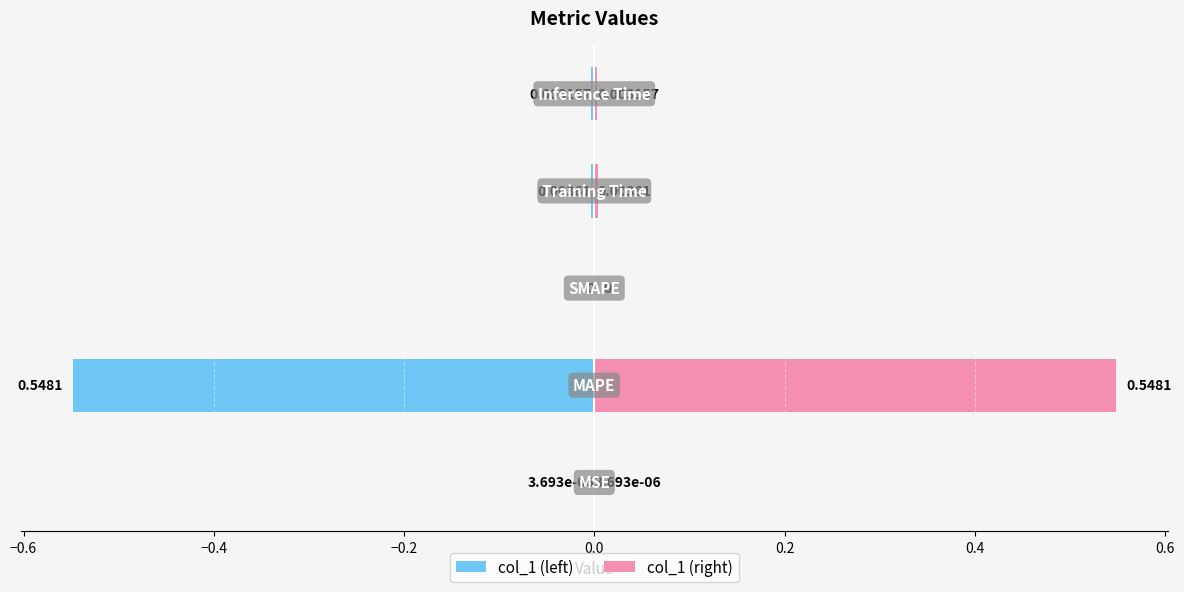

Are the bars grouped side by side (vs. stacked)?

Yes